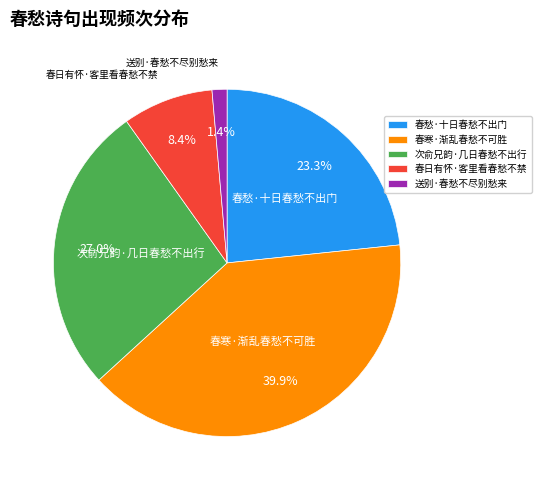

What percentage is NOT represented by 春日有怀·客里看春愁不禁?

91.6%